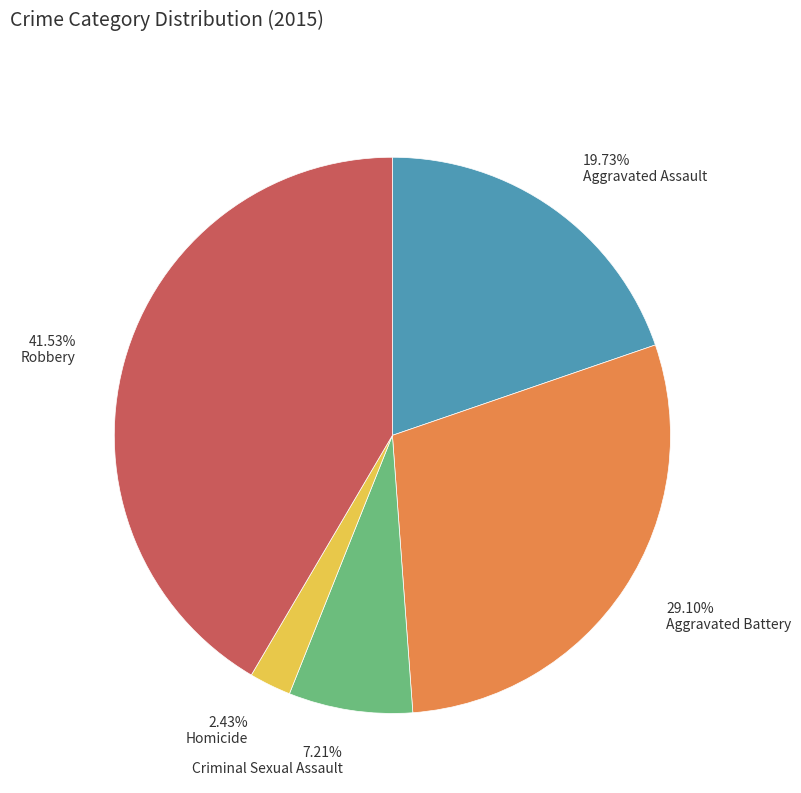

Rank the categories by value from highest to lowest.

41.53% Robbery, 29.10% Aggravated Battery, 19.73% Aggravated Assault, 7.21% Criminal Sexual Assault, 2.43% Homicide